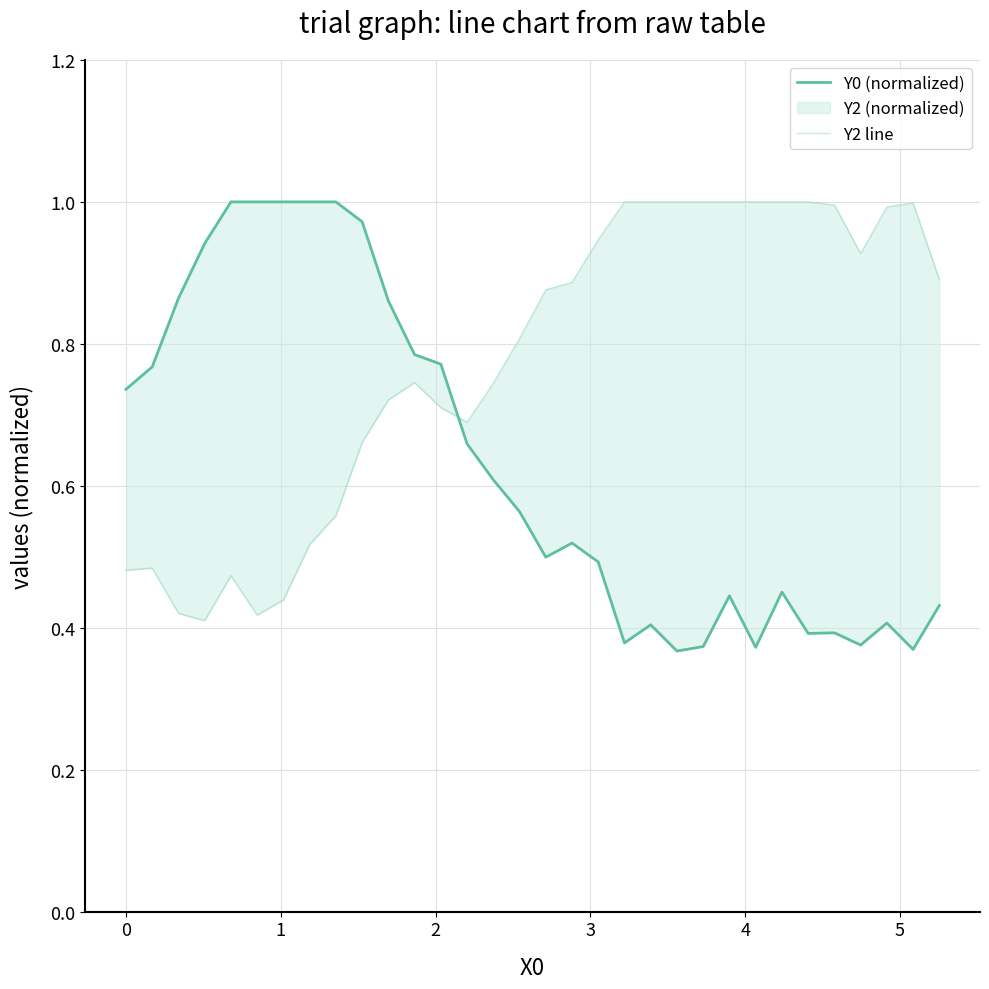

What is the average value of the Y0 (normalized) series?

0.6